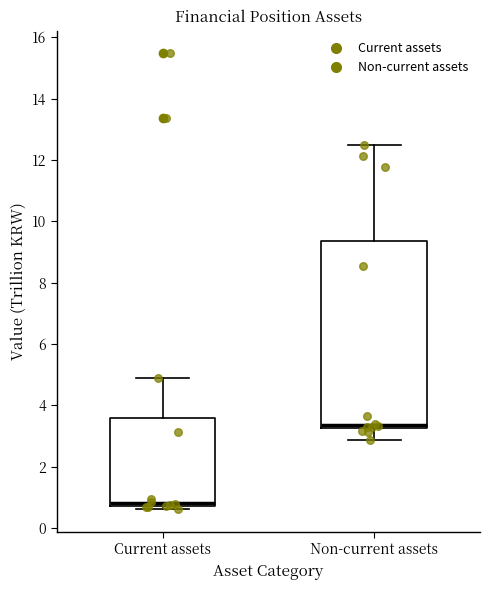

Where does the upper whisker of the box for Current assets end on the y-axis? The values are not printed on the chart, so give them approximately, as read against the axis.

5.0